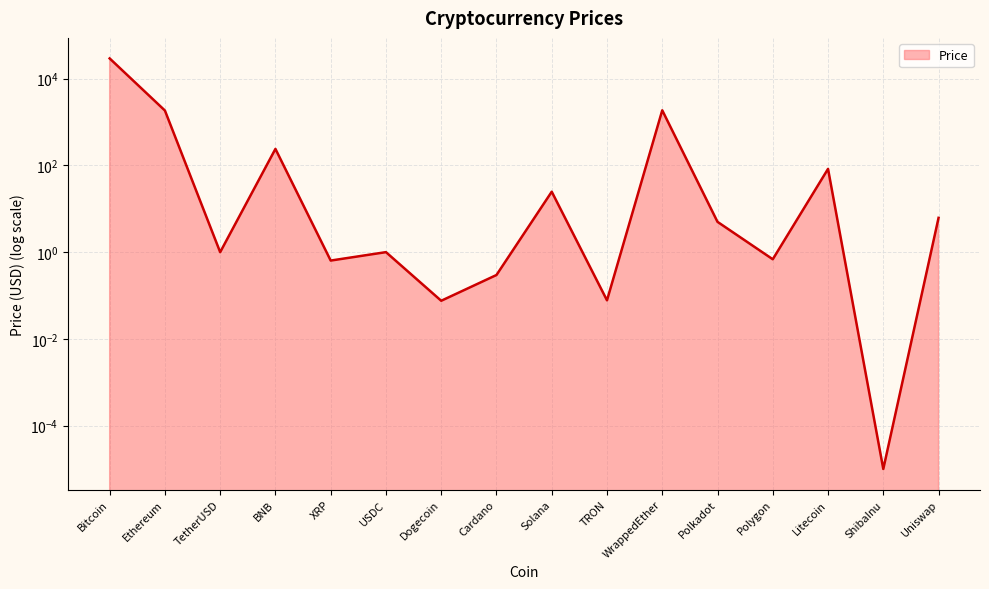

Rank the categories by value from lowest to highest.

ShibaInu, Dogecoin, TRON, Cardano, XRP, Polygon, TetherUSD, USDC, Polkadot, Uniswap, Solana, Litecoin, BNB, Ethereum, WrappedEther, Bitcoin